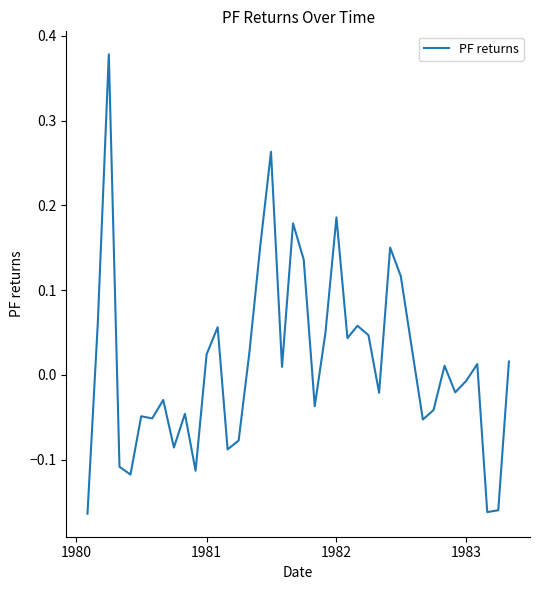

Is this an area chart (filled region under the line)?

No